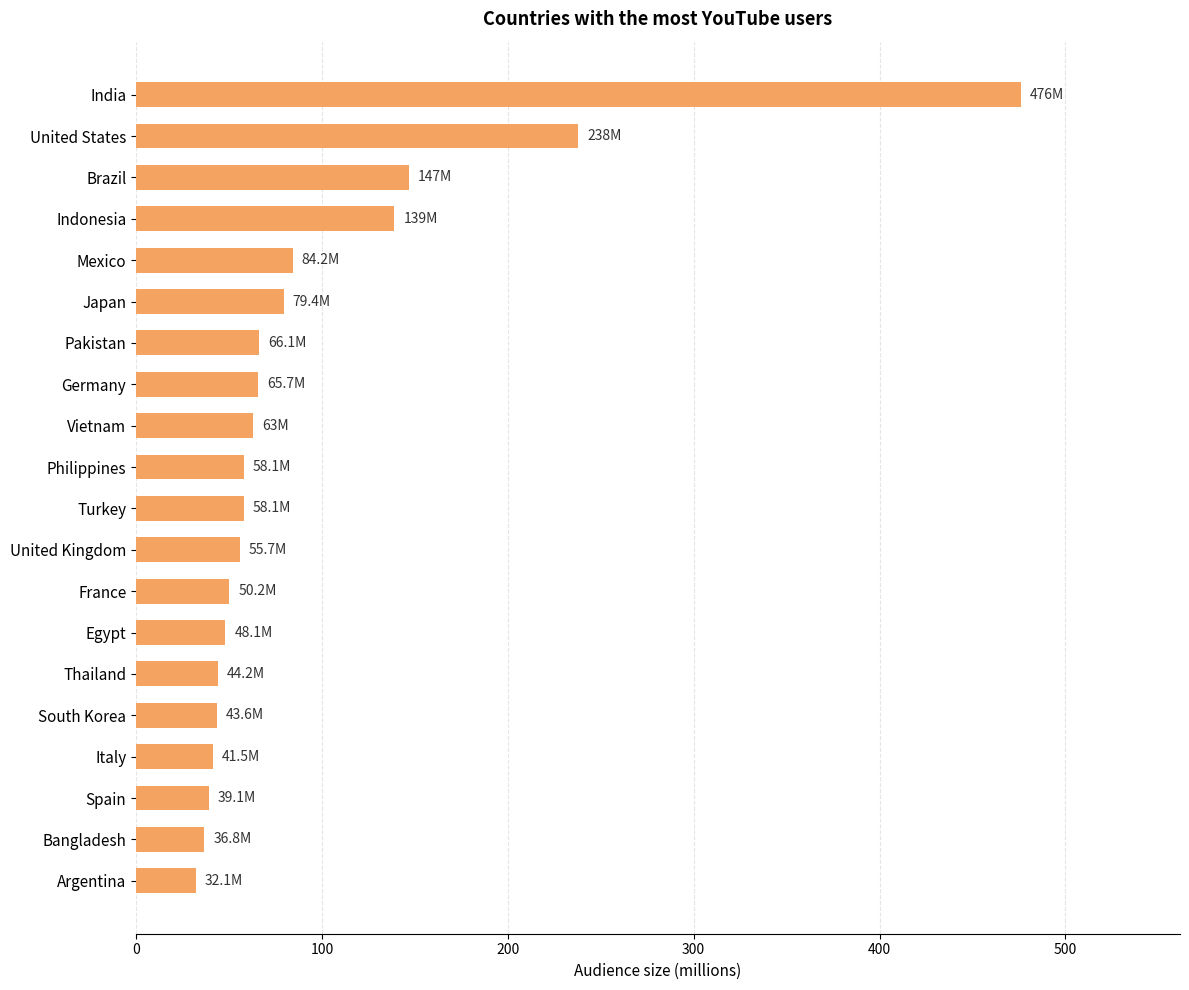

What position from the top is Italy?

17